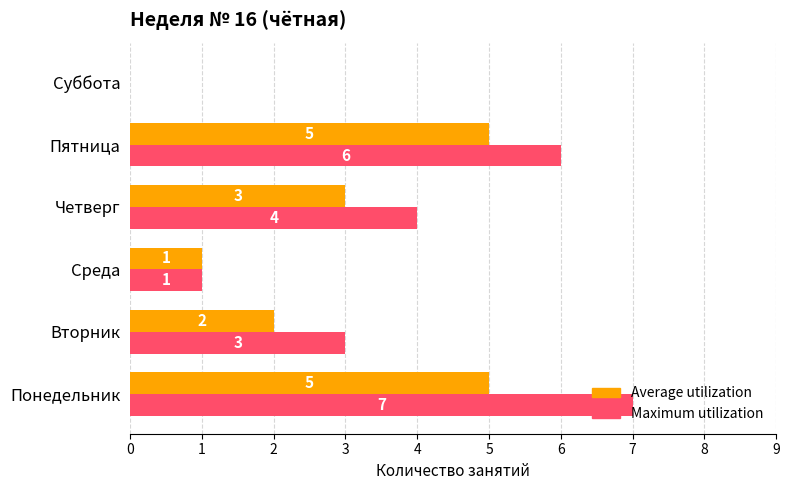

How many distinct data groups are displayed?

2